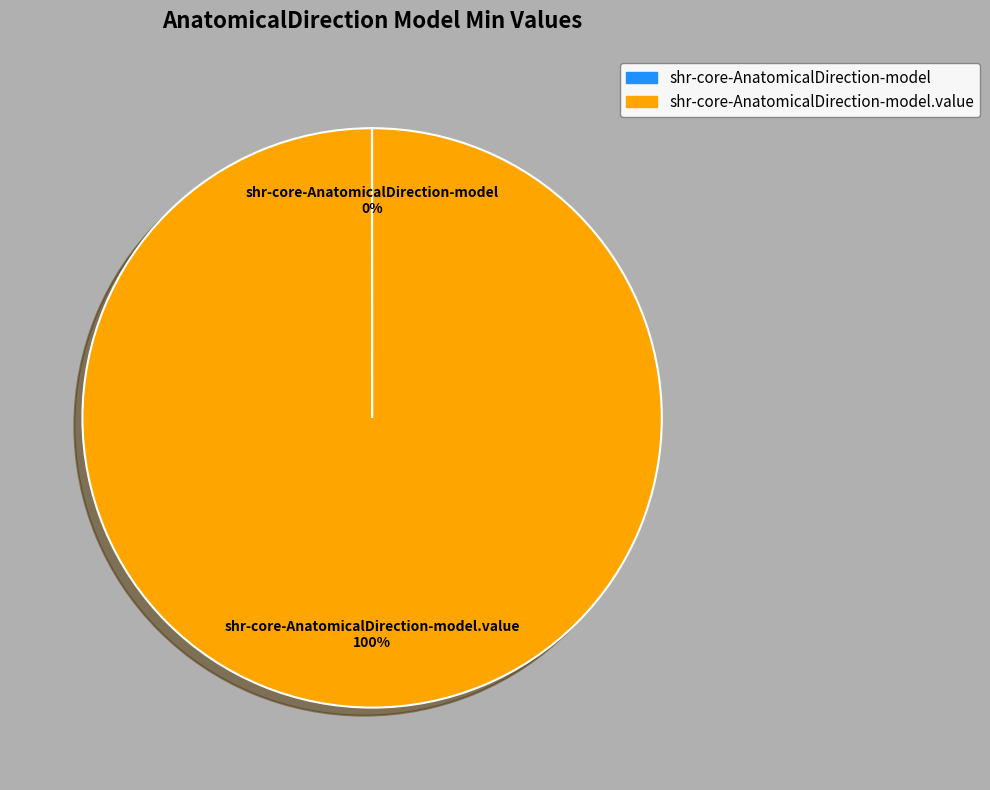

To the nearest percent, what is the average slice percentage?

50%